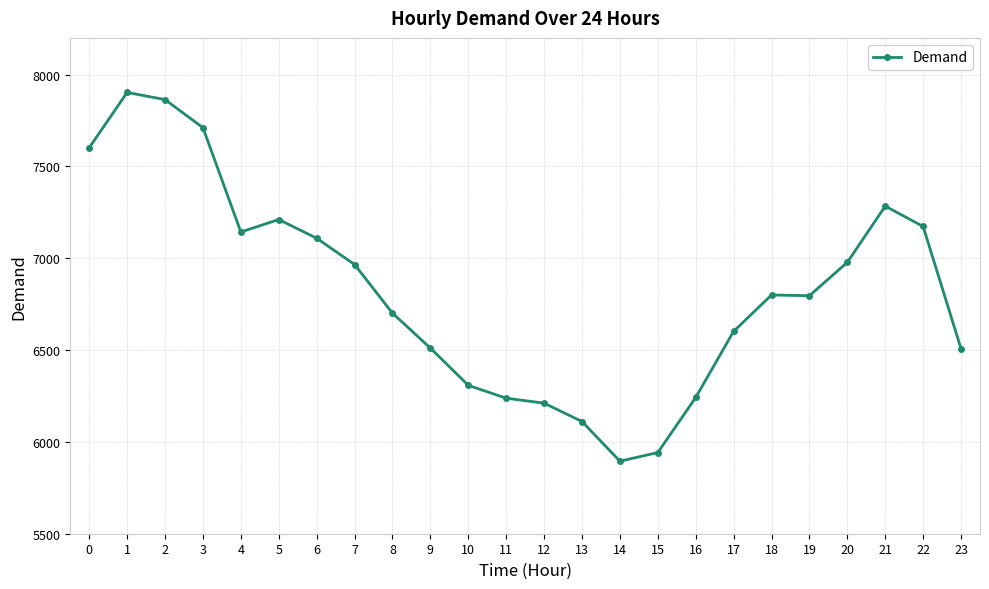

The value at 13 is 1727. True or false?

False